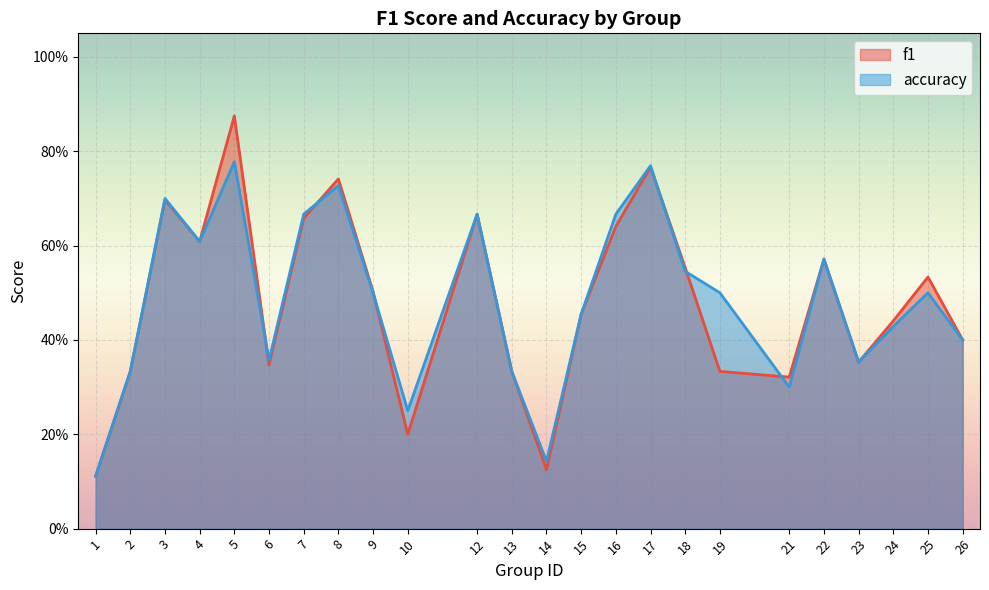

What is the minimum value for f1?

0.1